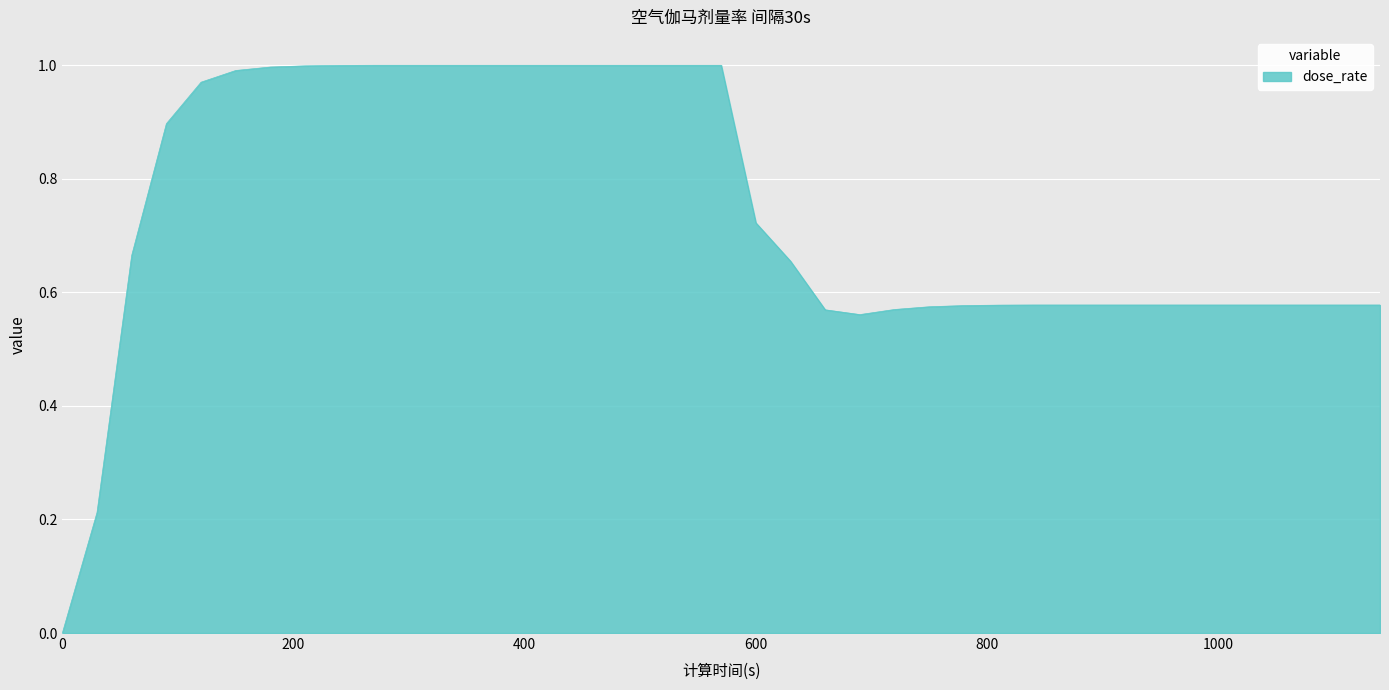

What is the greatest value displayed?

1.0